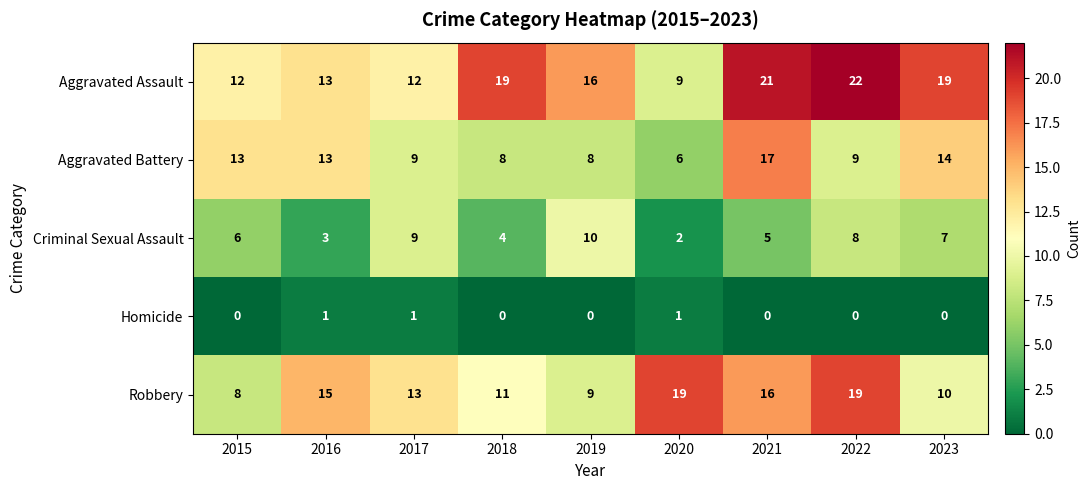

The value of Criminal Sexual Assault at 2017 is 5. True or false?

False